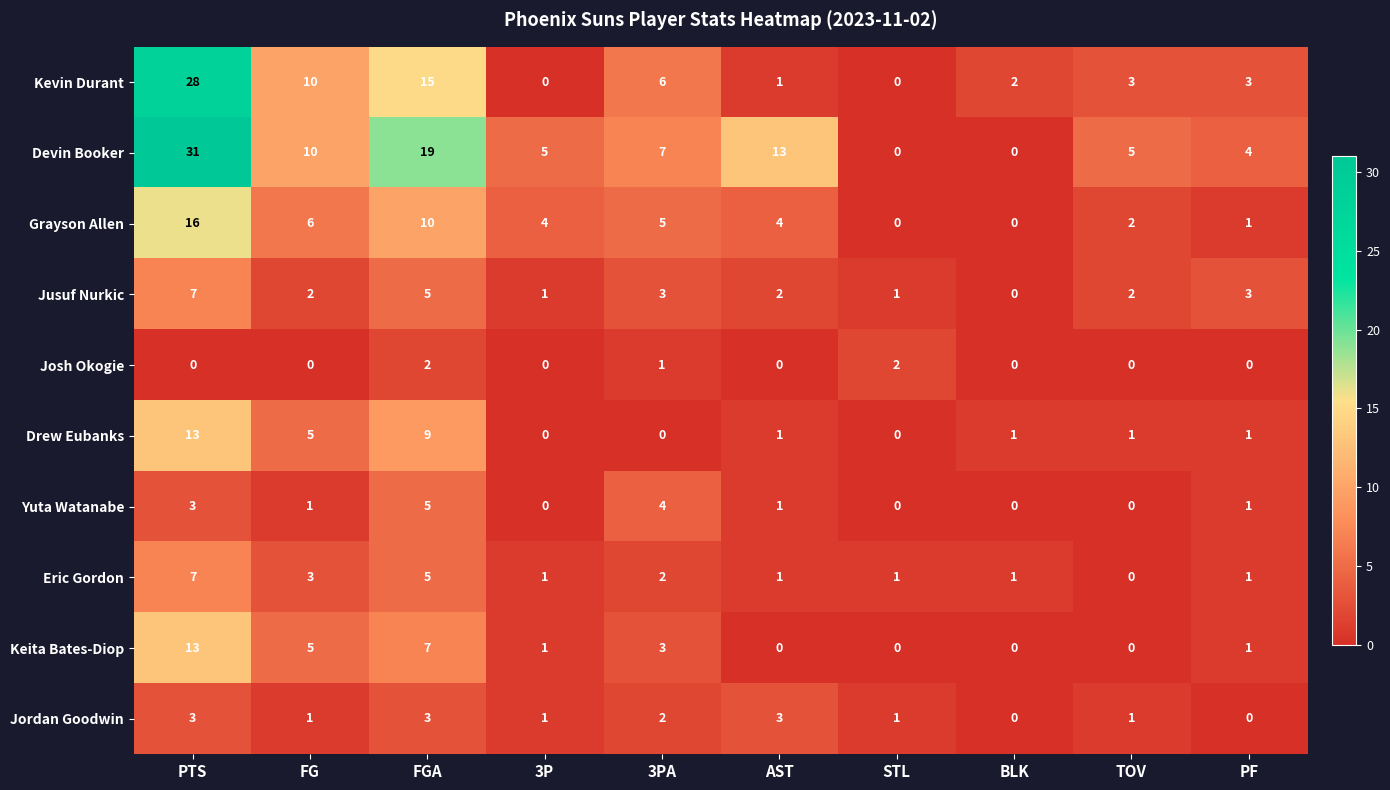

Is it true that Eric Gordon equals 2 at STL?

False